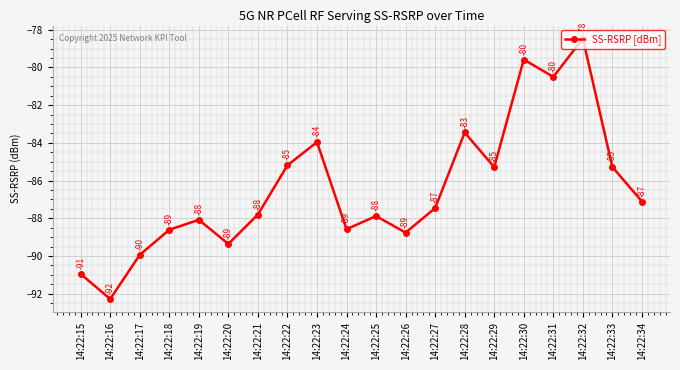

At which category does the data reach its first local valley?

14:22:16